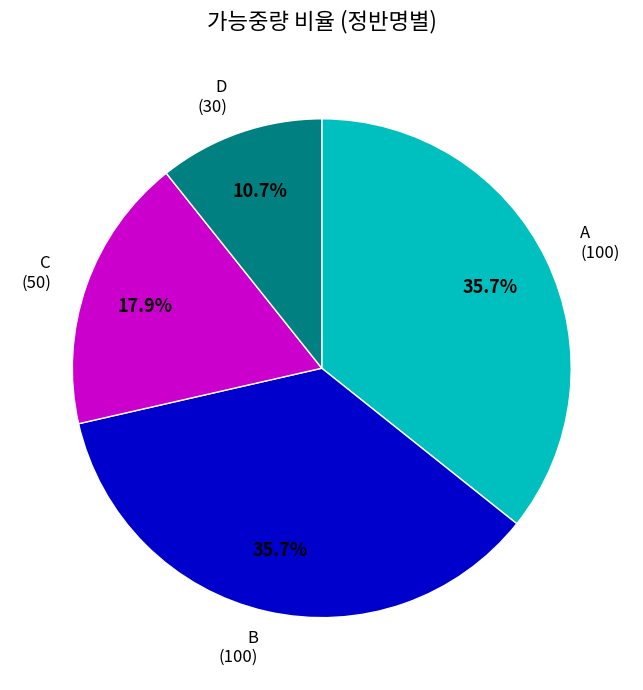

What percentage is the A slice, to the nearest percent?

36%